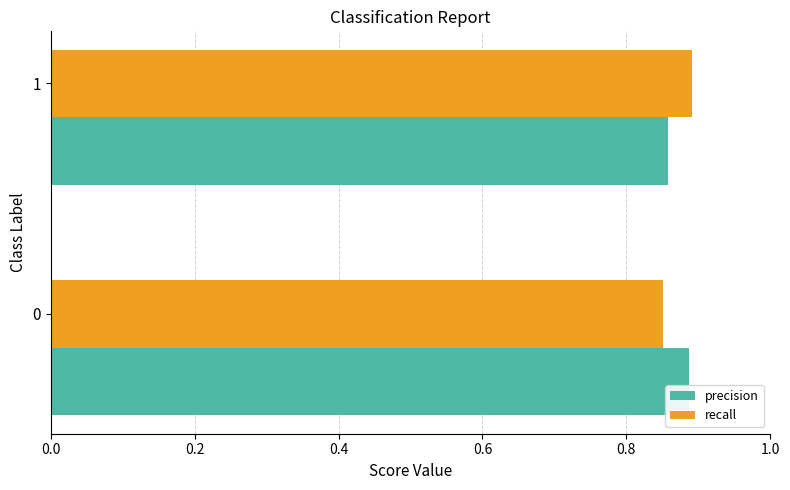

Count the precision values in the range 0 to 1.

2